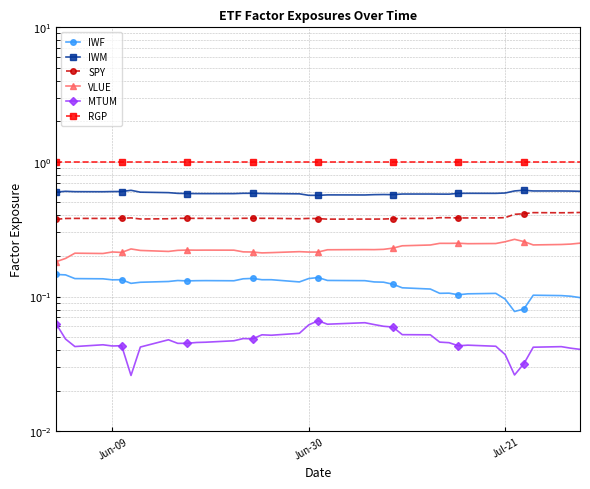

True or false: SPY and IWM intersect in this chart.

False